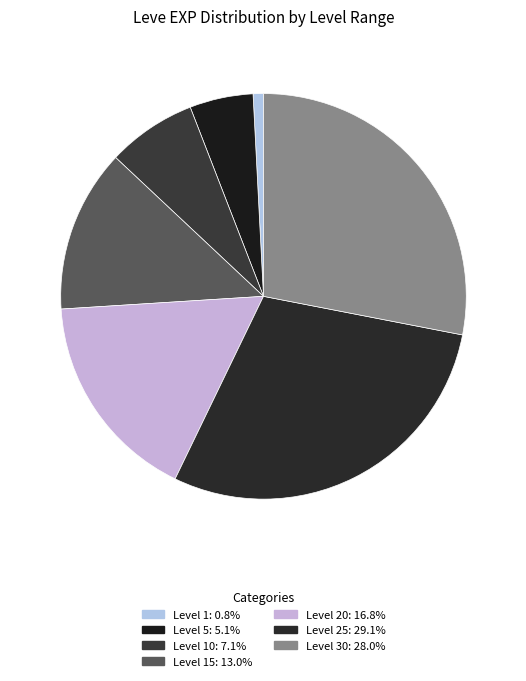

How many slices are in this pie chart?

7